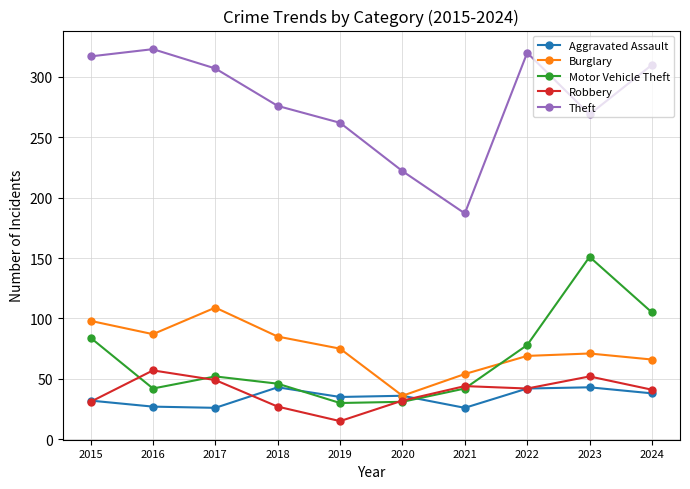

At which label does Burglary first exceed 75?

2015